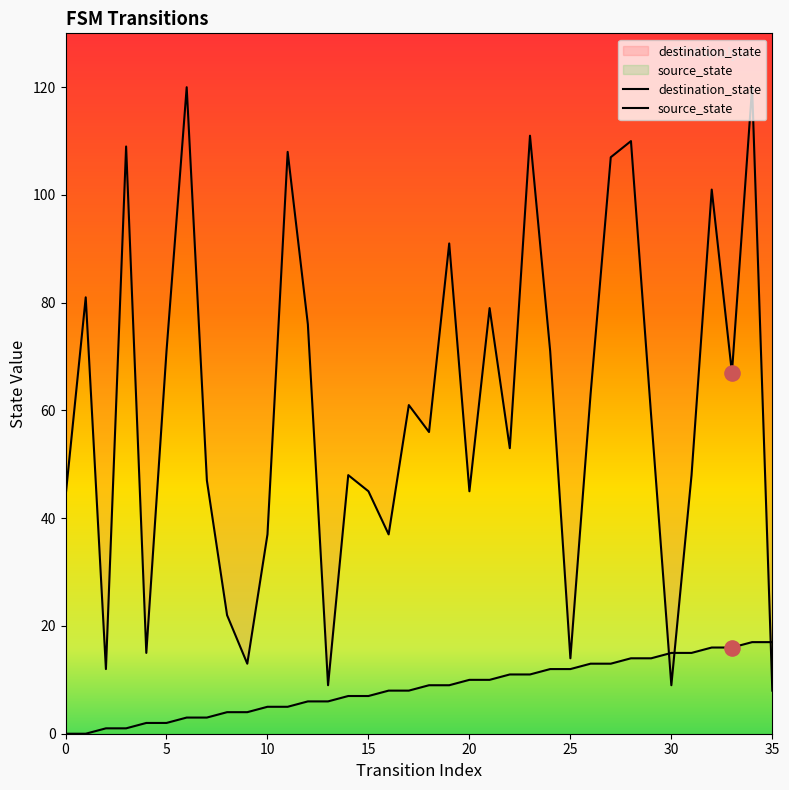

Which series has the largest Y range (max minus min)?

destination_state